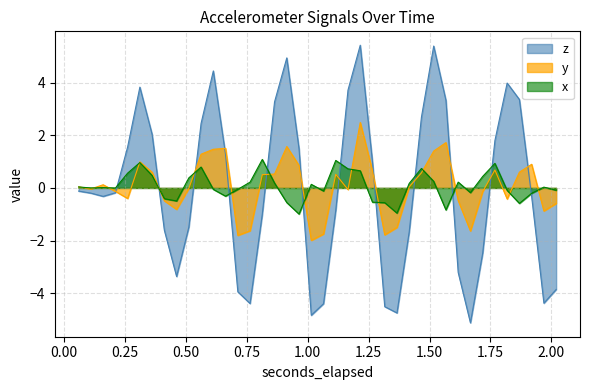

What is the highest value of the y series?

2.5